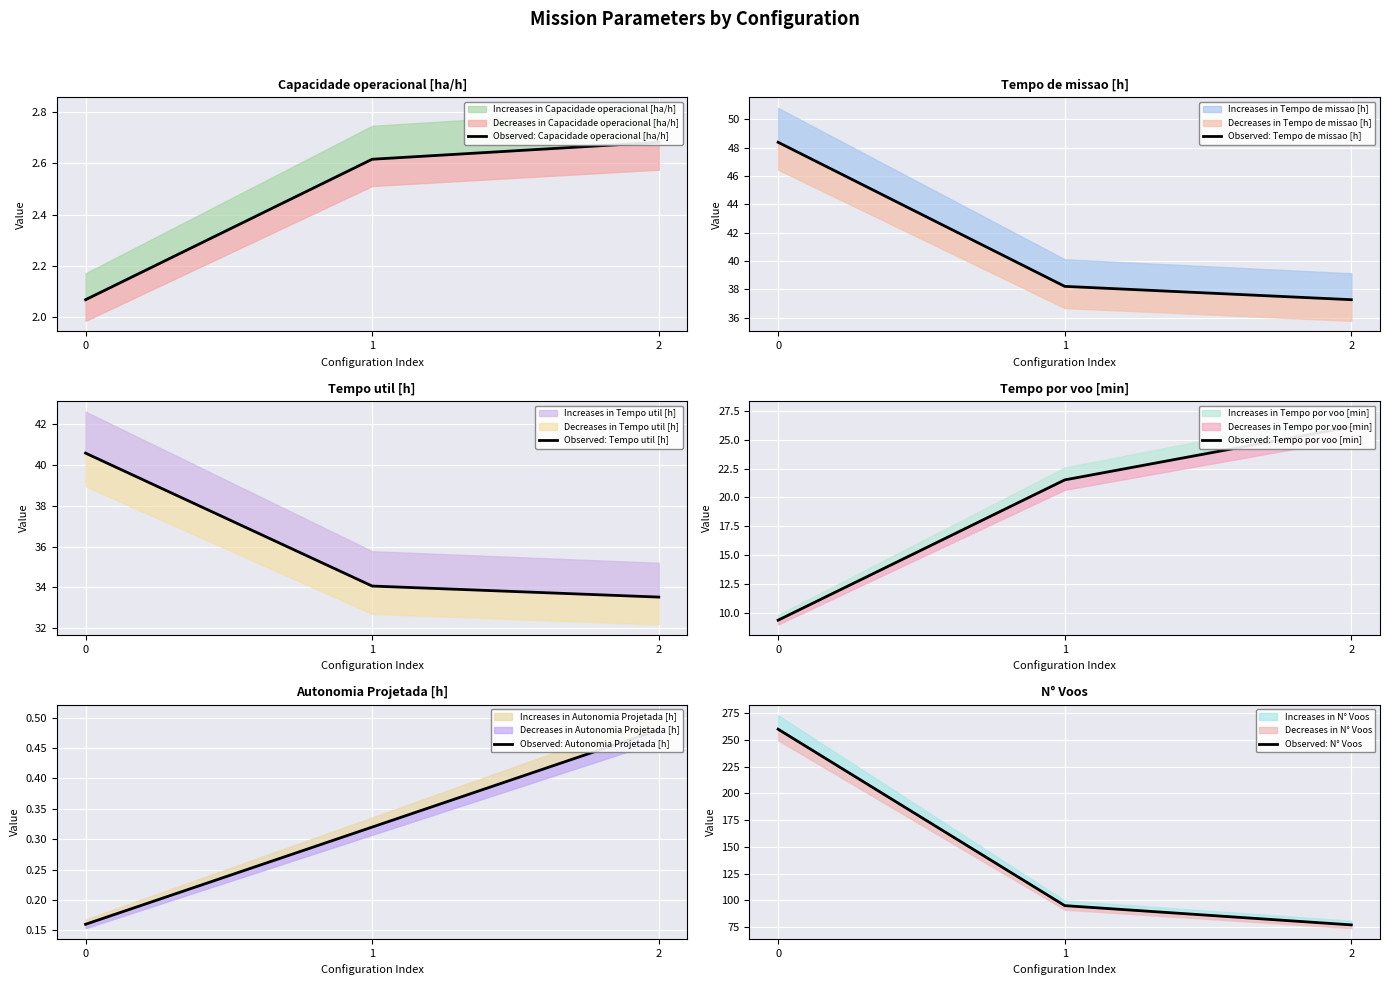

What is the sum of all Observed: Tempo util [h] values?

108.2